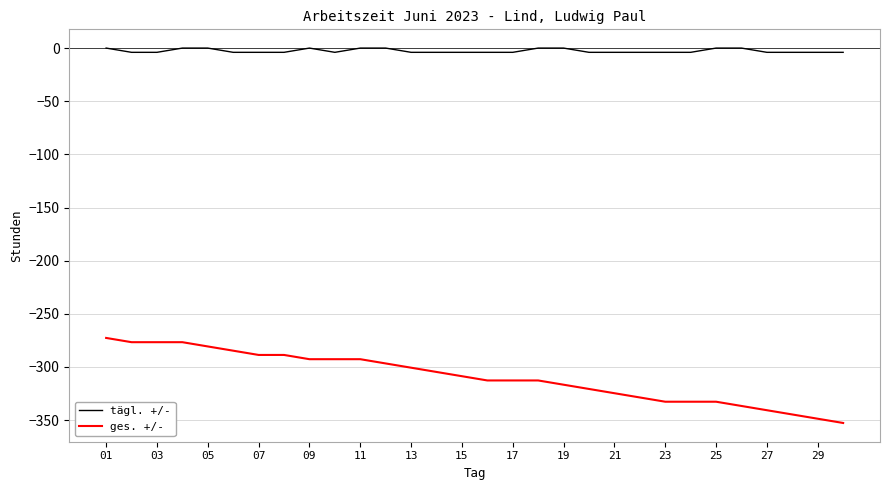

Which series has the largest total across all categories?

tägl. +/-